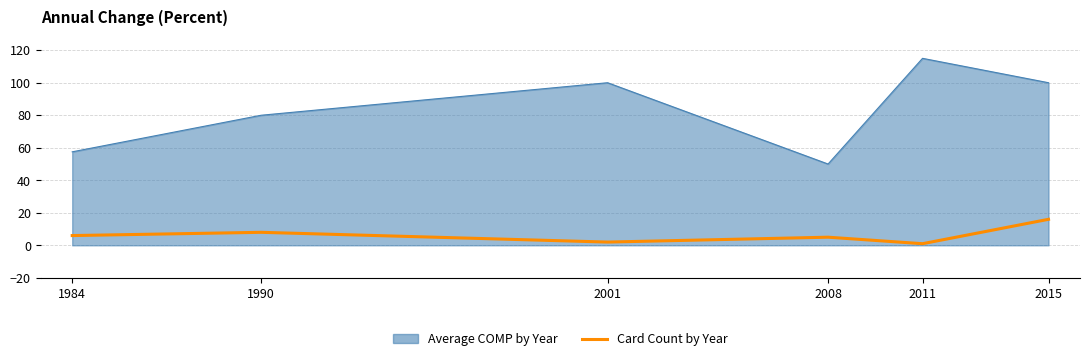

List the series in order of their peak value, lowest first.

Card Count by Year, Average COMP by Year